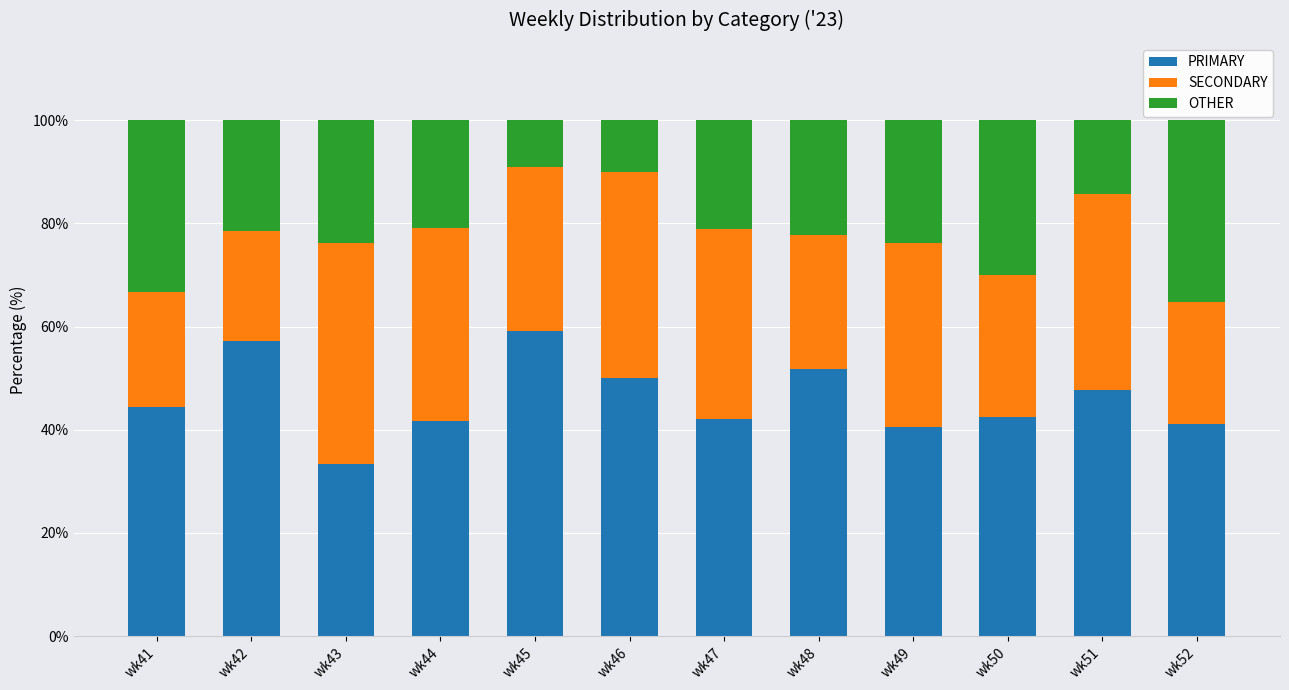

What is the value of the PRIMARY bar at the 9th from the left?

40.5